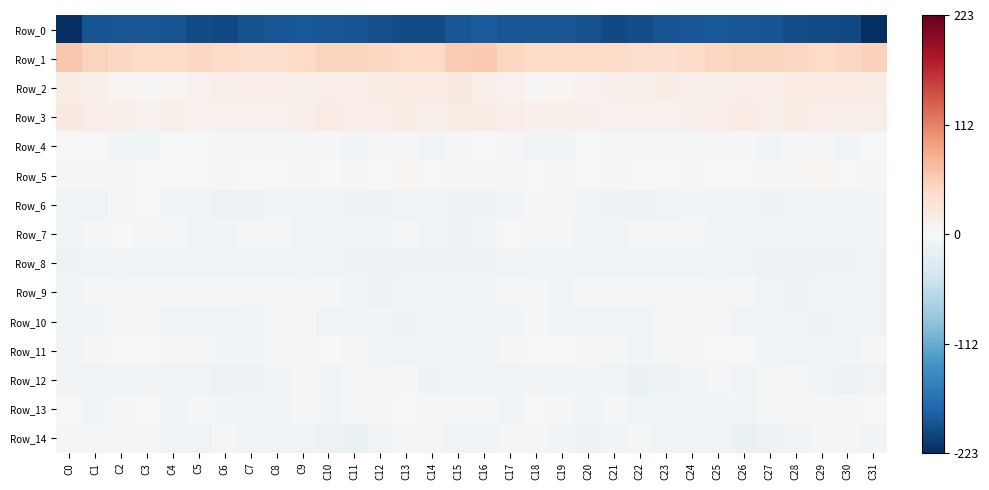

List the series in order of their peak value, highest first.

Row_1, Row_2, Row_3, Row_5, Row_13, Row_11, Row_4, Row_7, Row_6, Row_9, Row_14, Row_12, Row_10, Row_8, Row_0